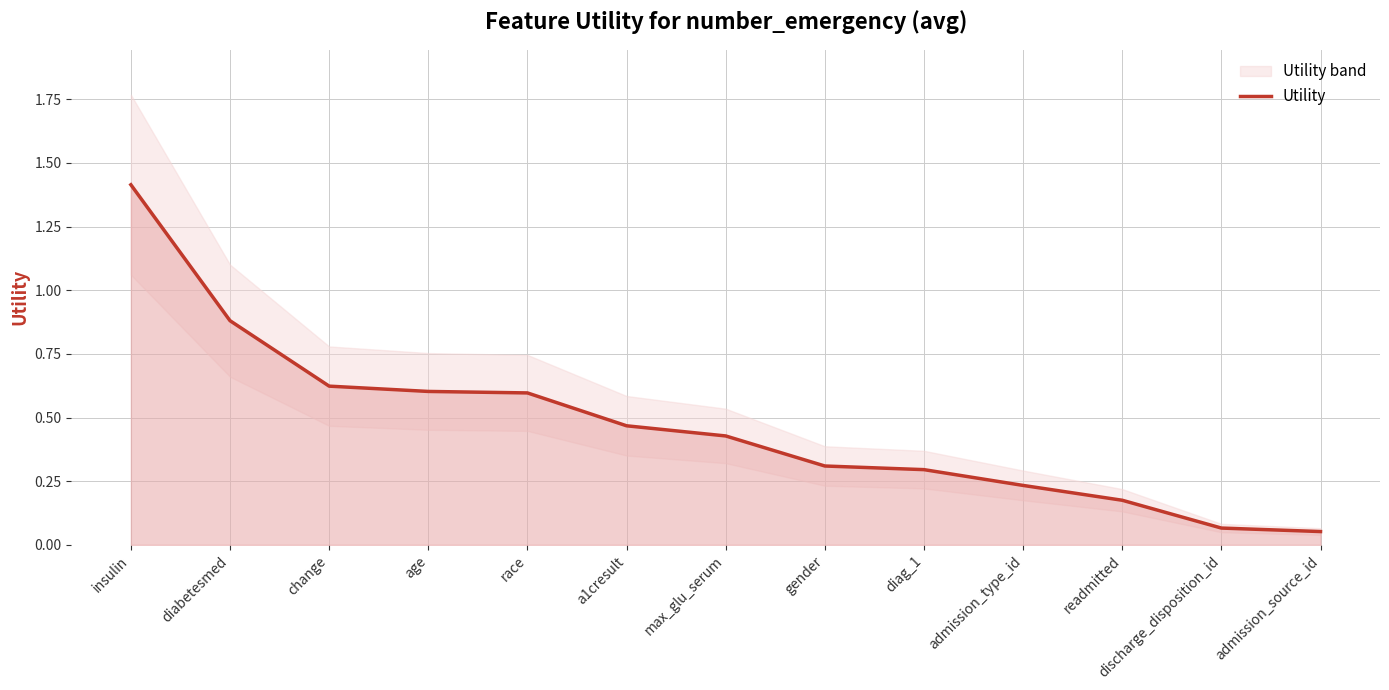

True or false: there are more than 0 points higher than both neighbors.

False